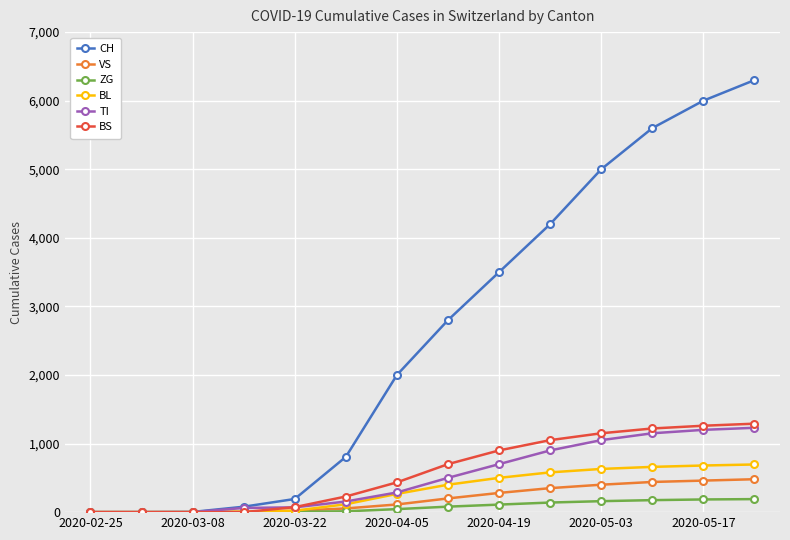

What is the greatest value displayed?

6300